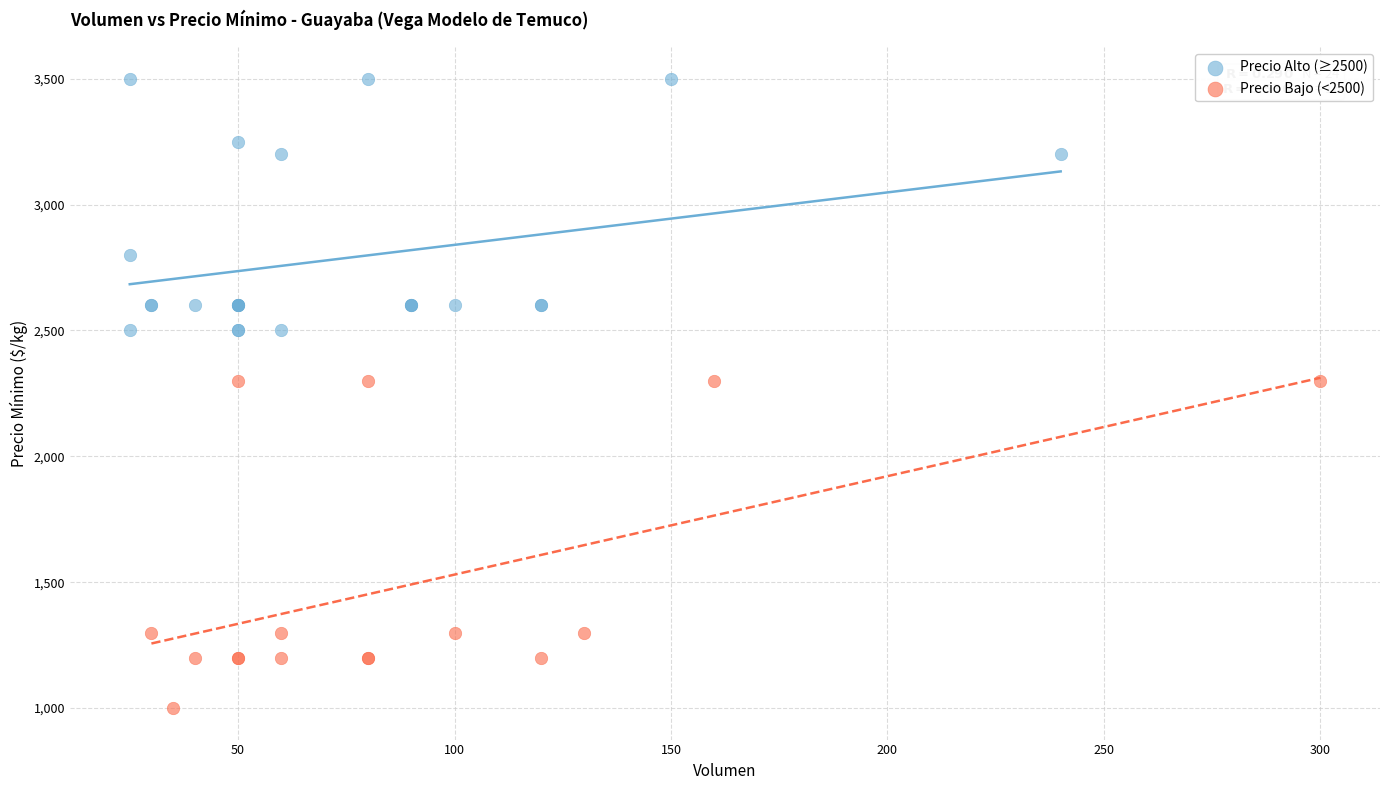

Which series has the widest spread of Y values?

Precio Bajo (<2500)